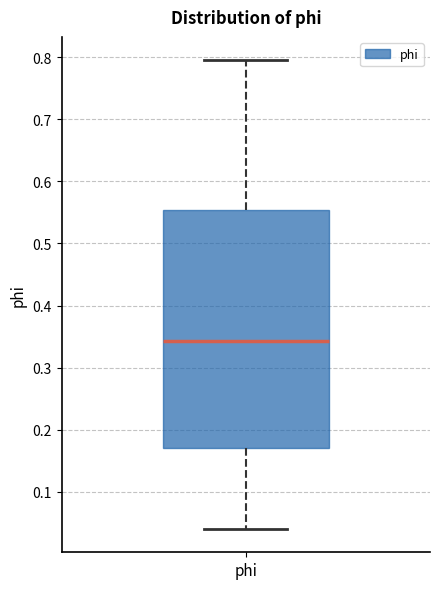

Where is the upper edge of the box for phi on the y-axis? The values are not printed on the chart, so give them approximately, as read against the axis.

0.55